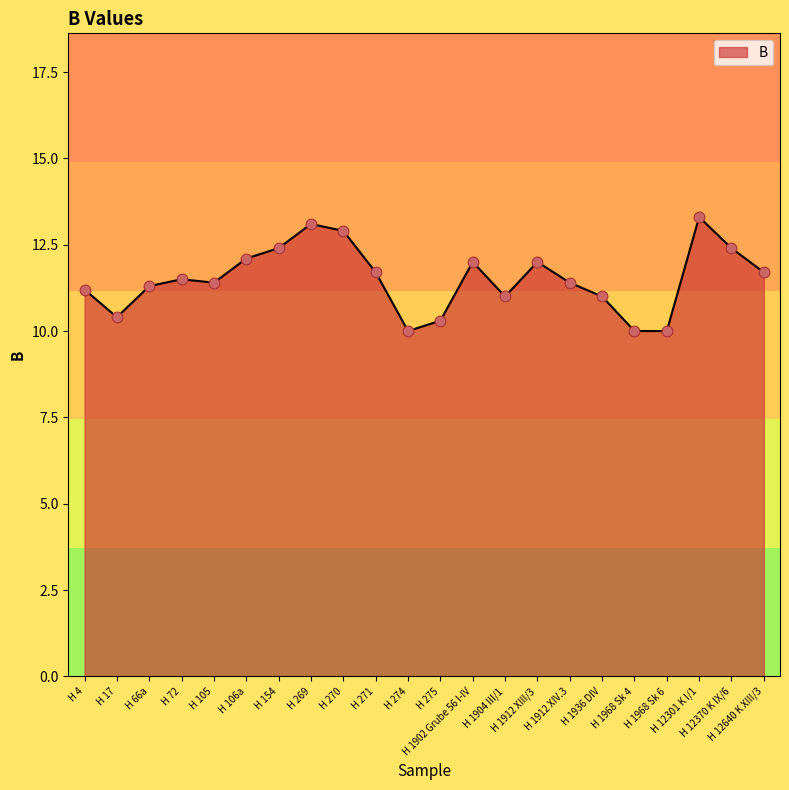

What is the change in value from H 106a to H 1904 III/1?

-1.1